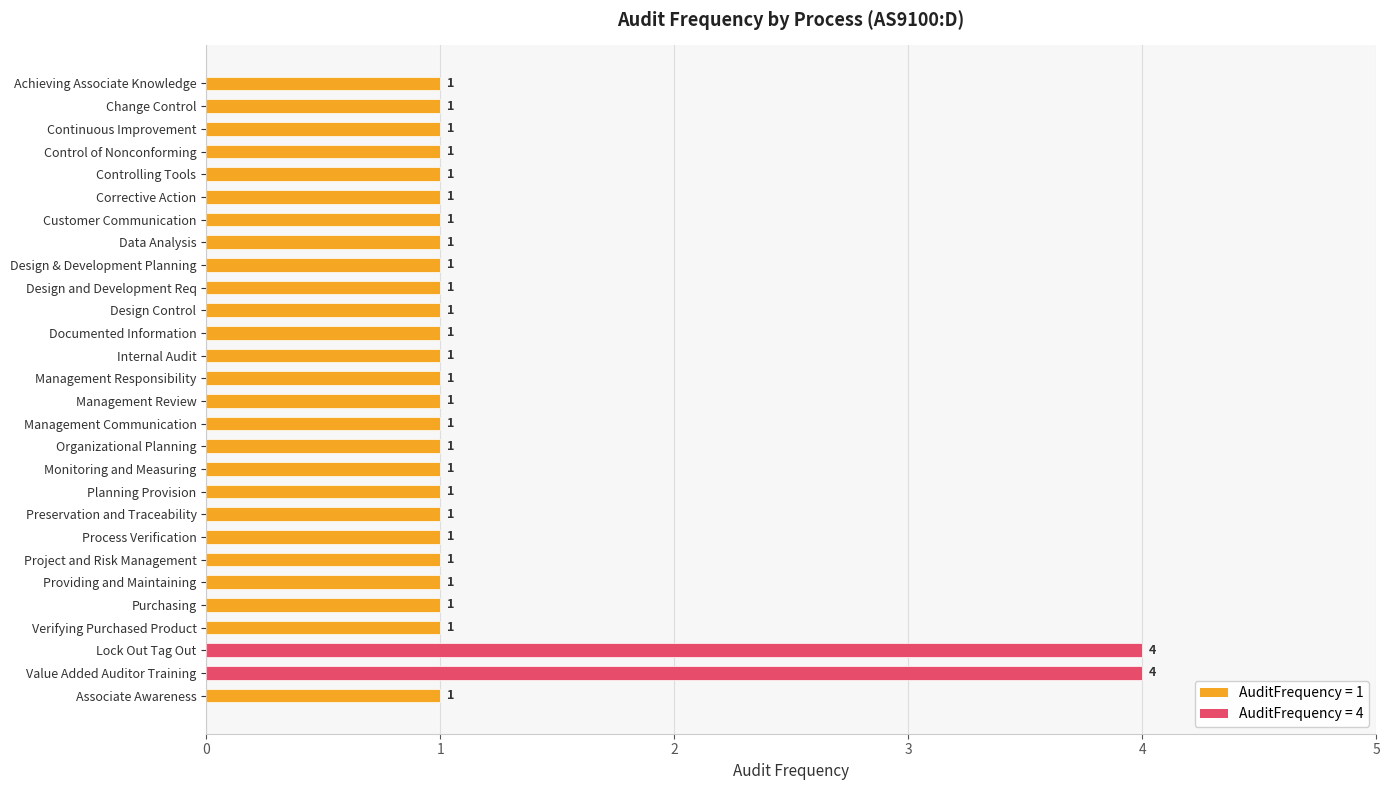

What is the difference between the maximum and minimum values?

3